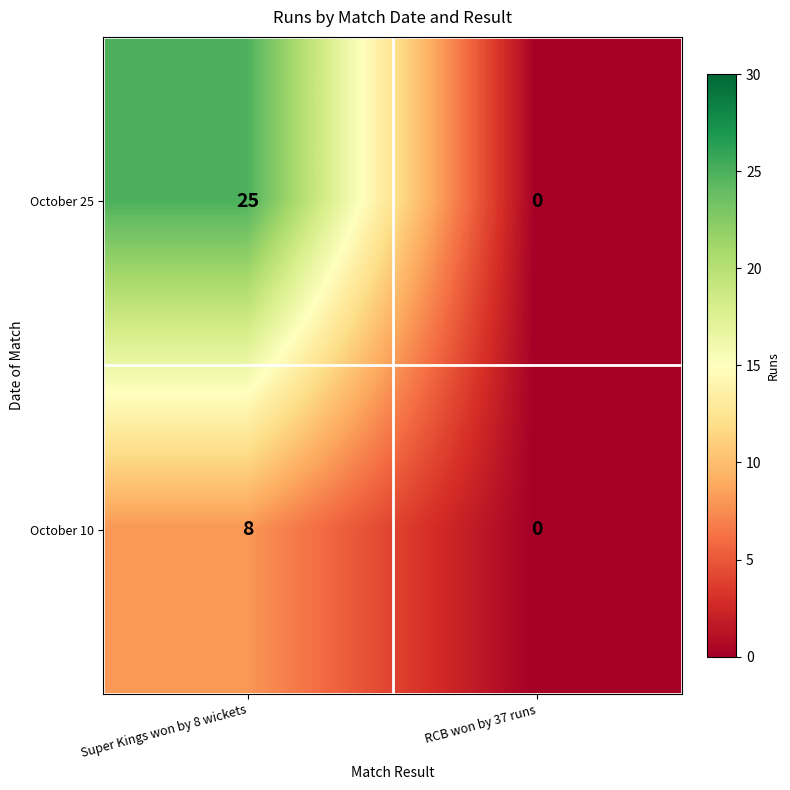

How many values in October 10 are above zero?

1